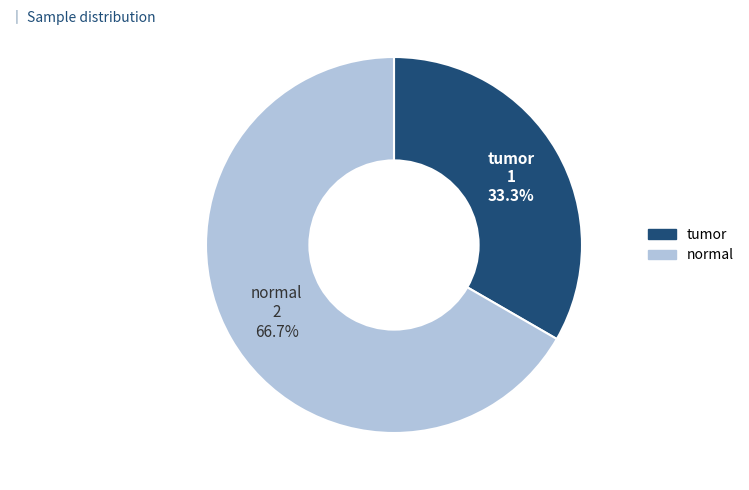

What is the ratio of the value at tumor to the value at normal?

0.5